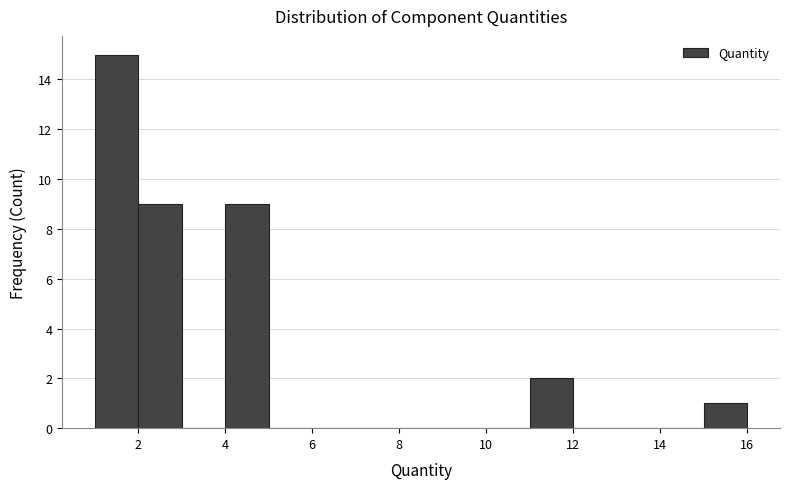

Reading left to right, list every bar in this chart as the range it spans on the x-axis followed by its height. The values are not printed on the chart, so give them approximately, as read against the axis.

1 to 2: 15
2 to 3: 9
3 to 4: 0
4 to 5: 9
5 to 6: 0
6 to 7: 0
7 to 8: 0
8 to 9: 0
9 to 10: 0
10 to 11: 0
11 to 12: 2
12 to 13: 0
13 to 14: 0
14 to 15: 0
15 to 16: 1